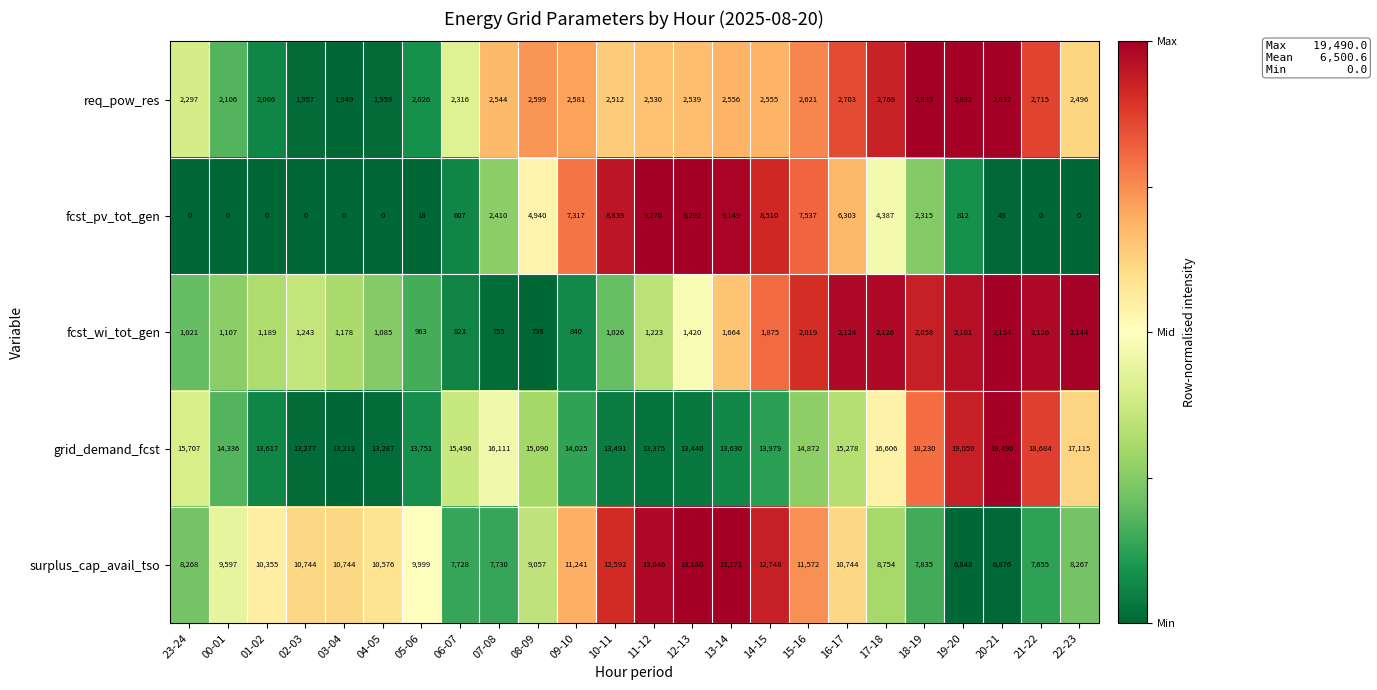

What is the minimum value shown in the chart?

0